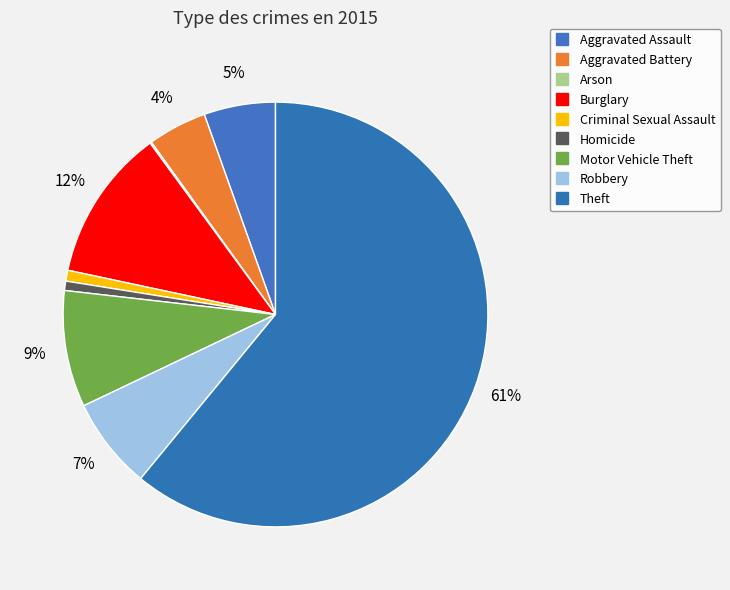

Rank the categories by value from lowest to highest.

Arson, Homicide, Criminal Sexual Assault, Aggravated Battery, Aggravated Assault, Robbery, Motor Vehicle Theft, Burglary, Theft